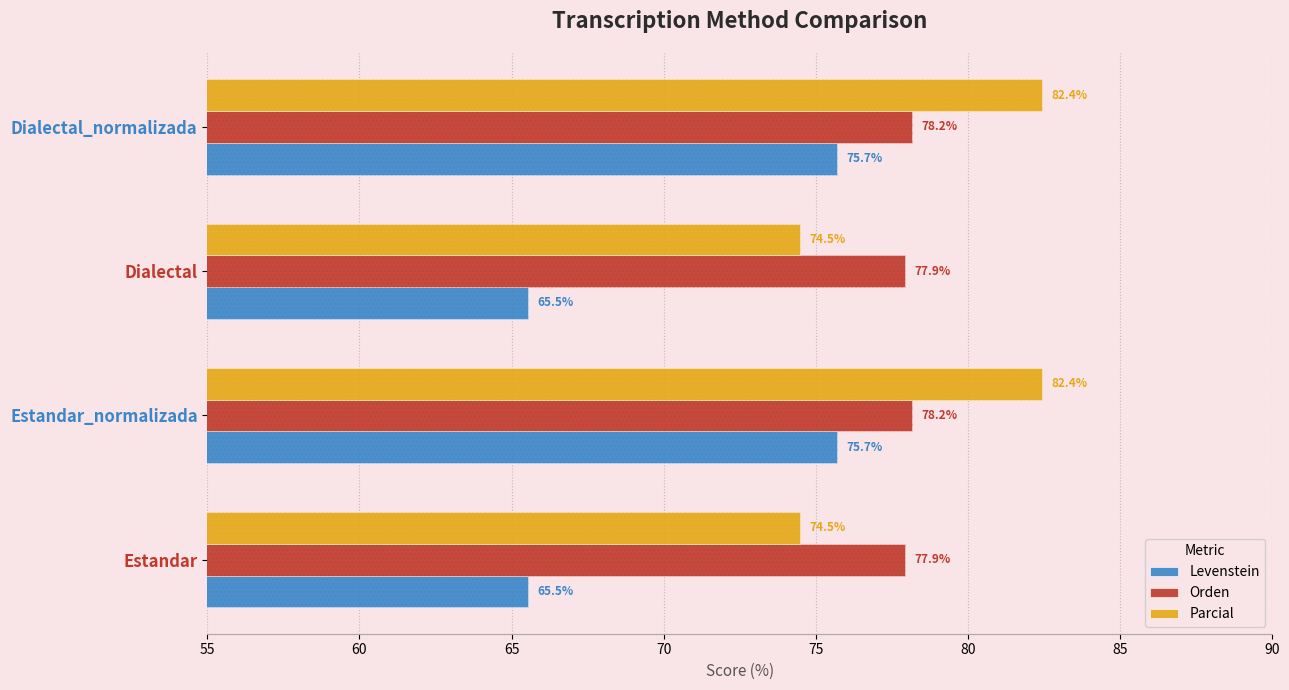

What is the spread (max minus min) of values at Dialectal?

12.4